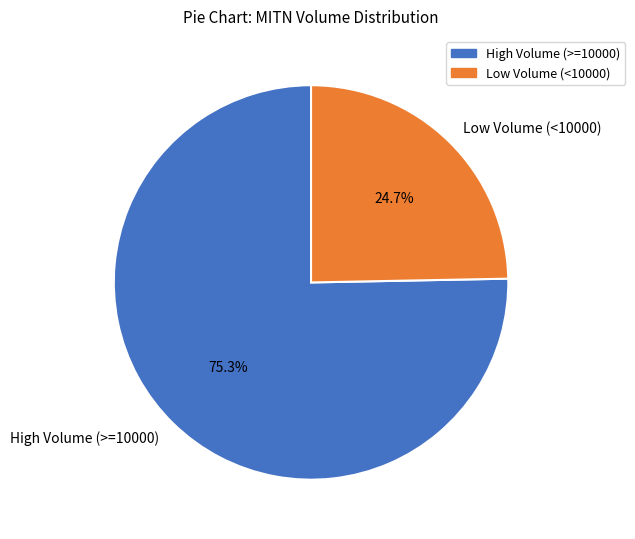

What is the ratio of the value at High Volume (>=10000) to the value at Low Volume (<10000)?

3.0